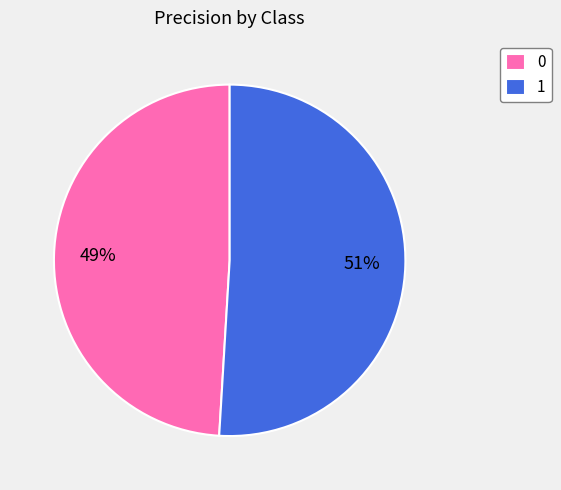

Does 0 account for over 50% of the chart?

No